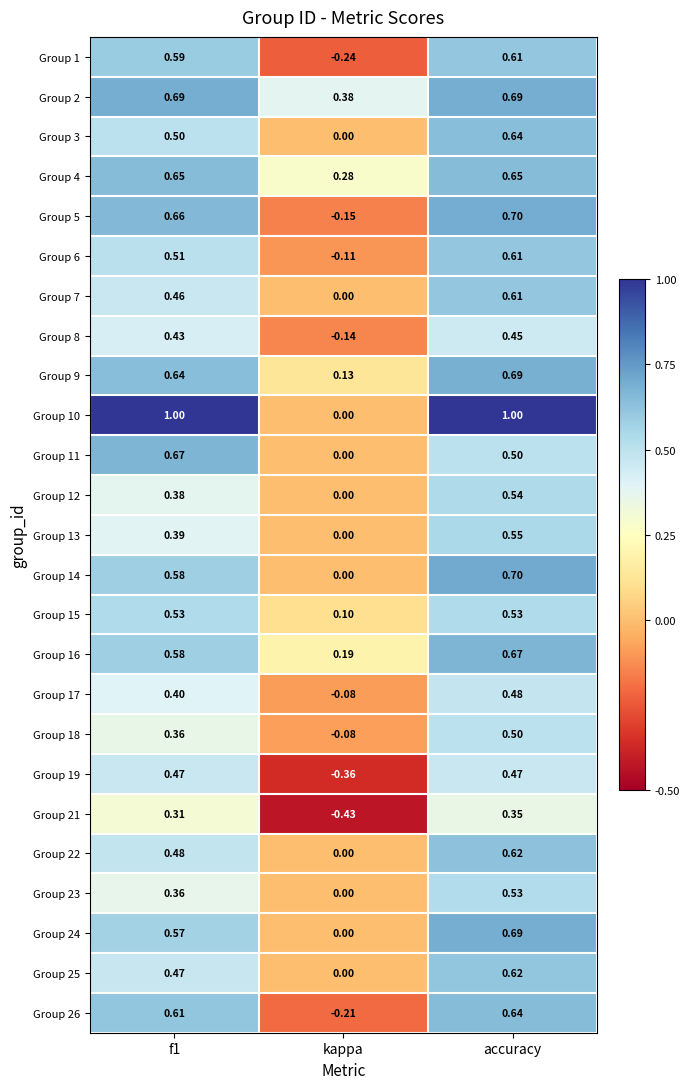

Which series has the largest total across all categories?

Group 10